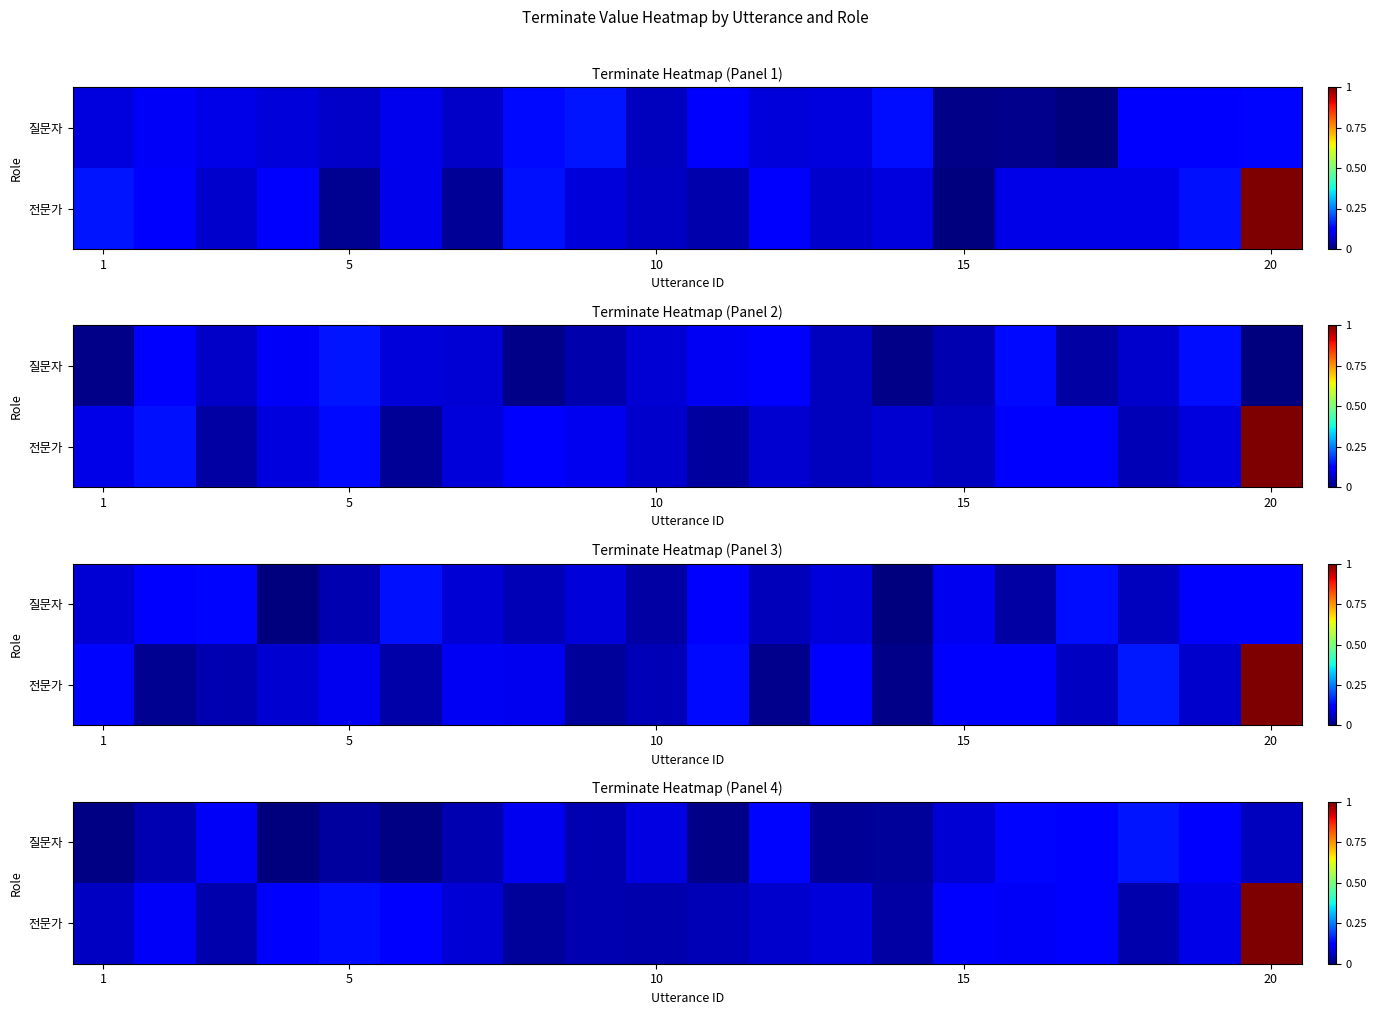

List the series in order of their peak value, highest first.

row_1, row_0